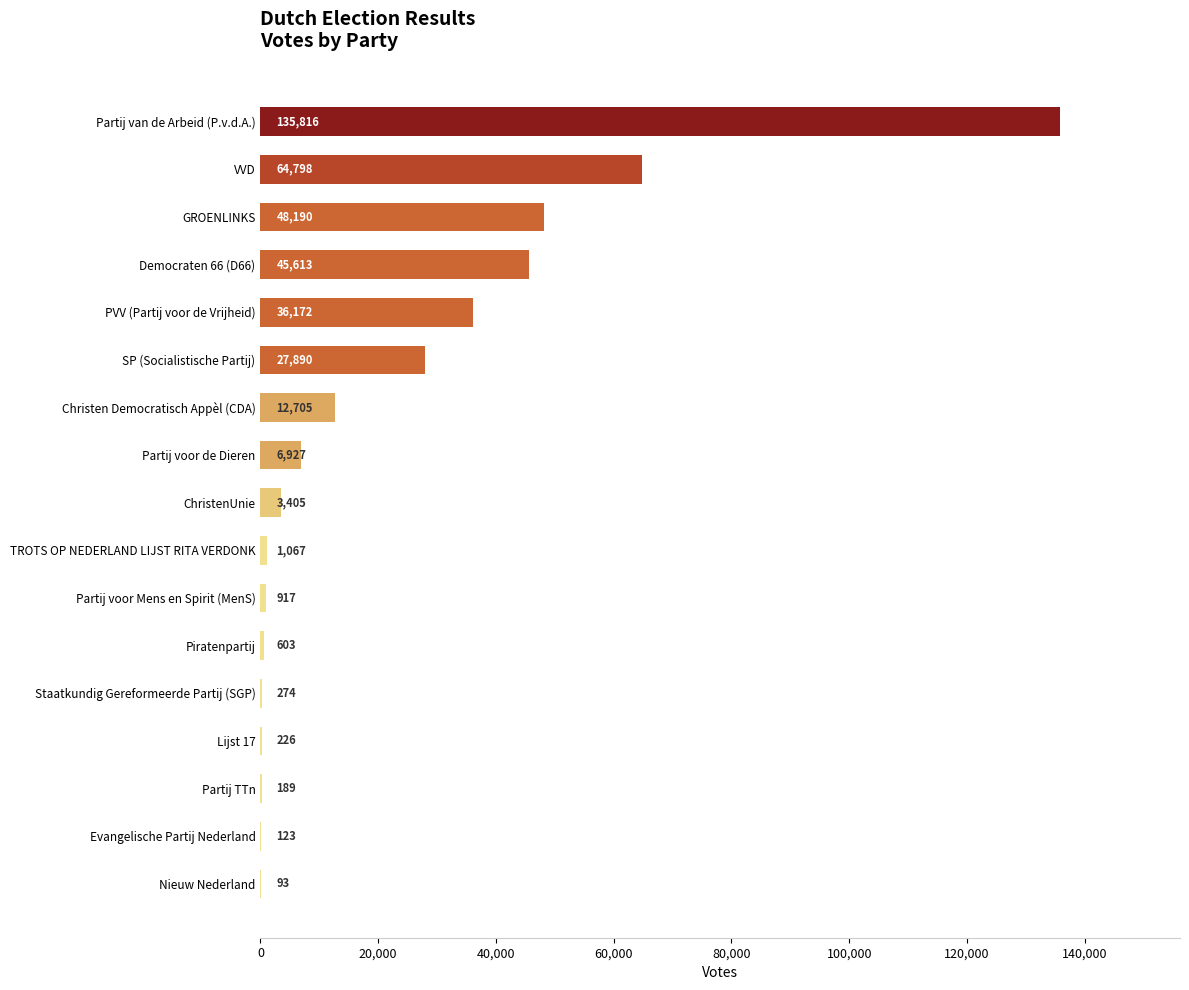

What is the sum of the values at GROENLINKS and Evangelische Partij Nederland?

48313